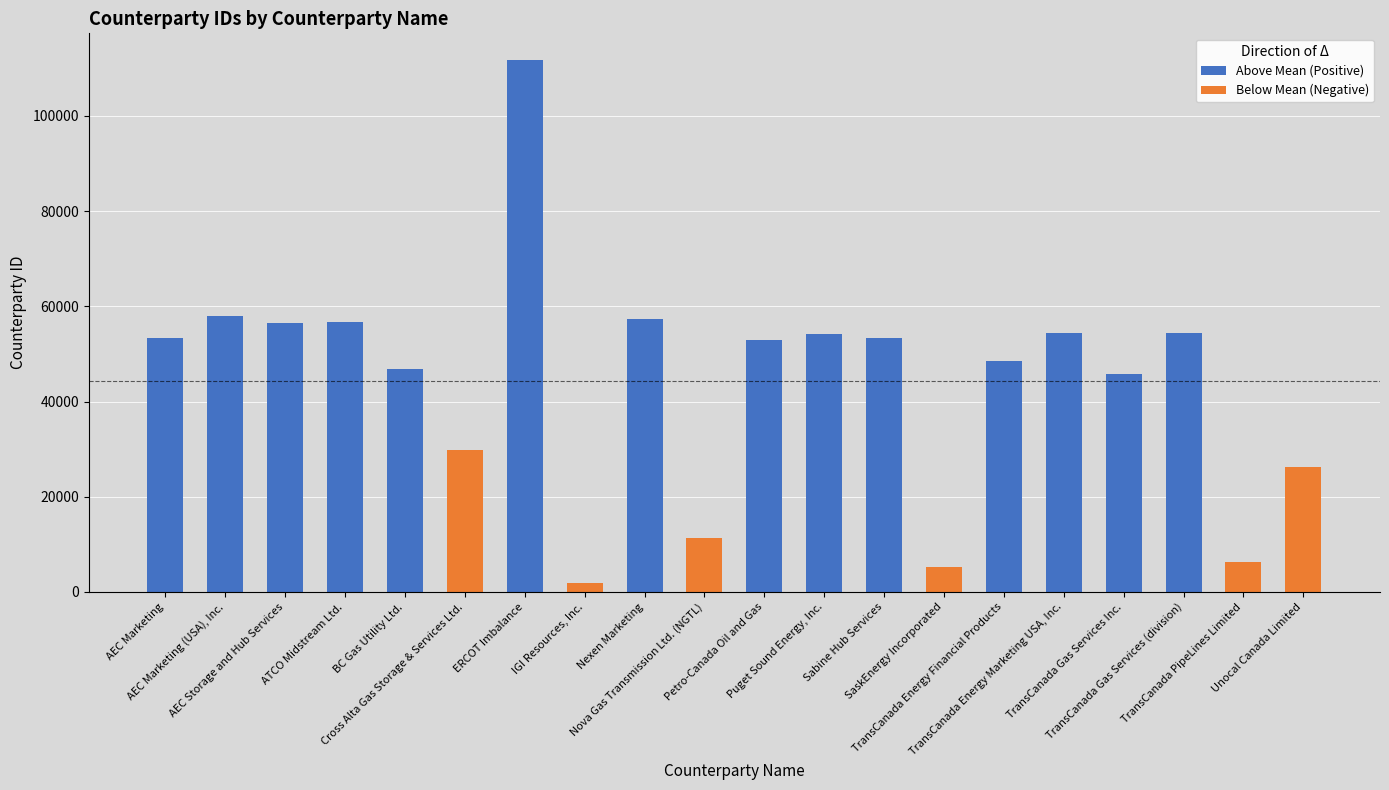

What is the difference between the highest and lowest values at Nova Gas Transmission Ltd. (NGTL)?

11330